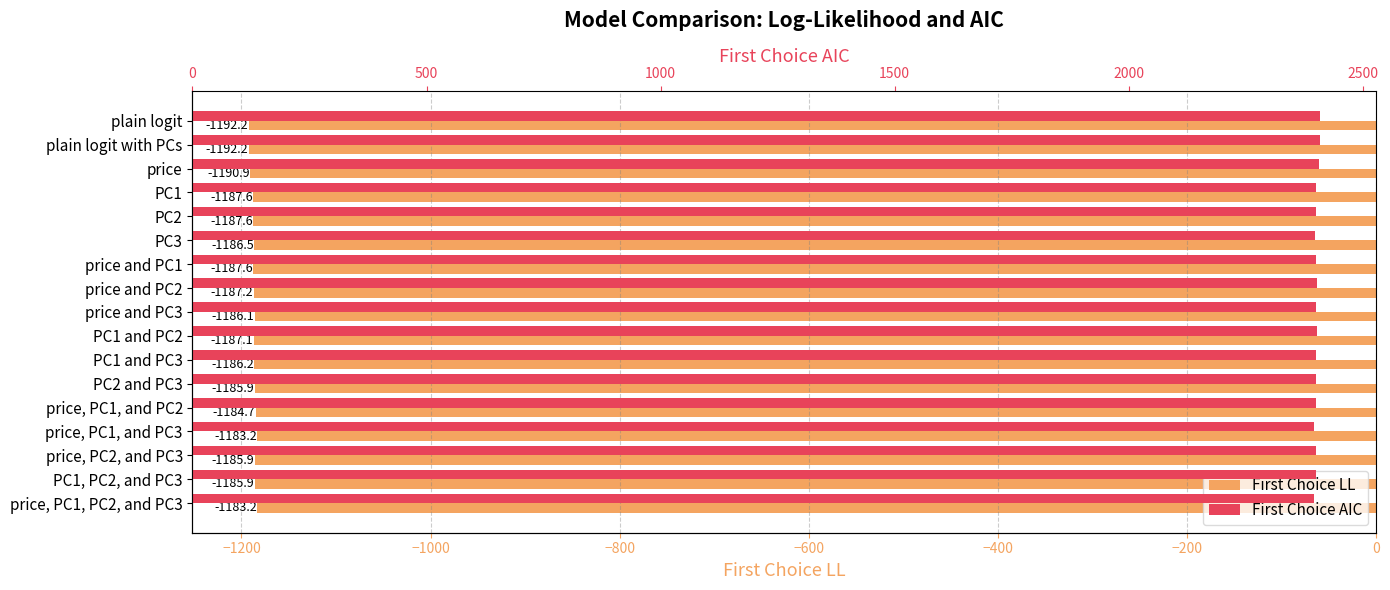

Is the value of First Choice LL at PC3 greater than the value of First Choice AIC at price?

No